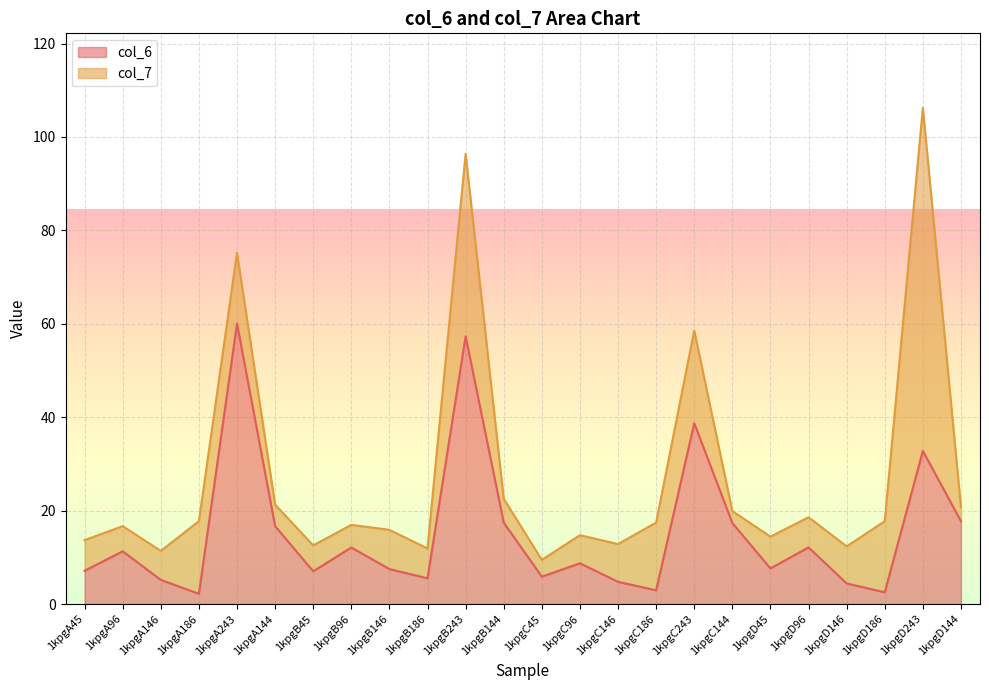

What position from the left is 1kpgC144?

18